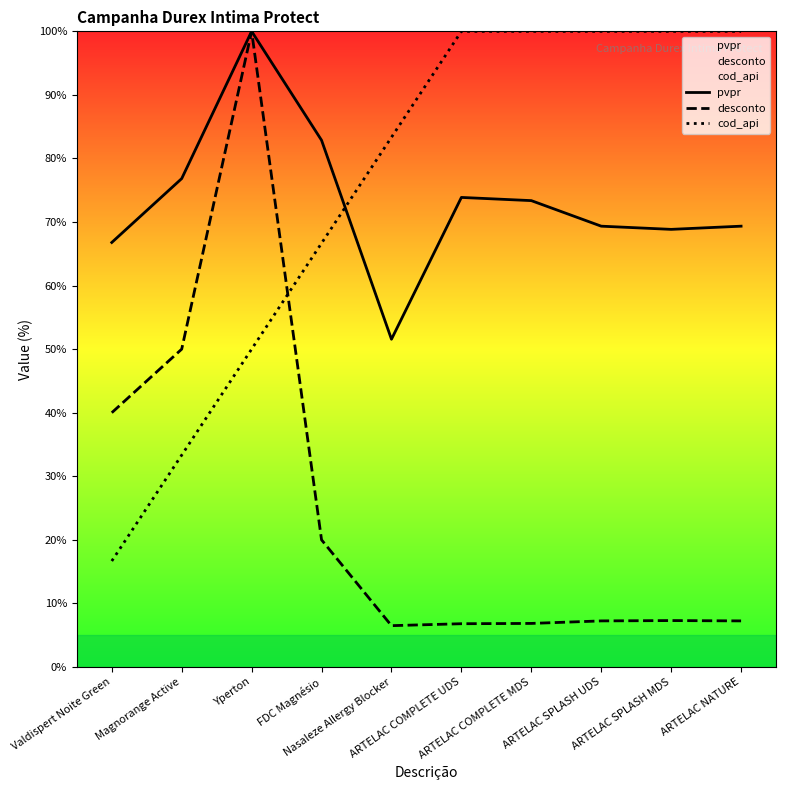

Where is the first local minimum for pvpr?

Nasaleze Allergy Blocker